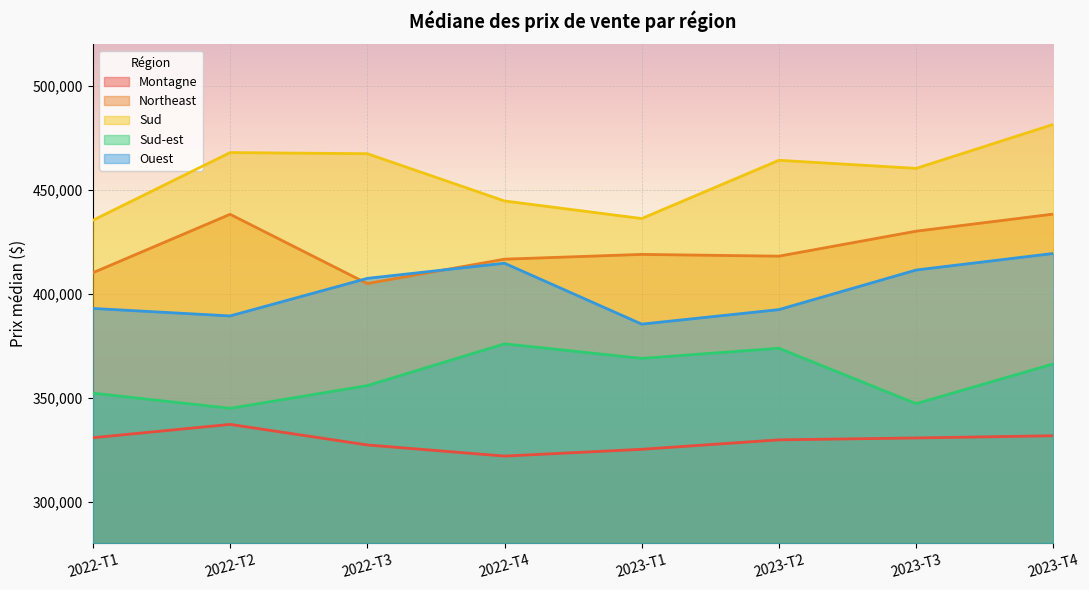

How many data points in Ouest are less than 407447?

4